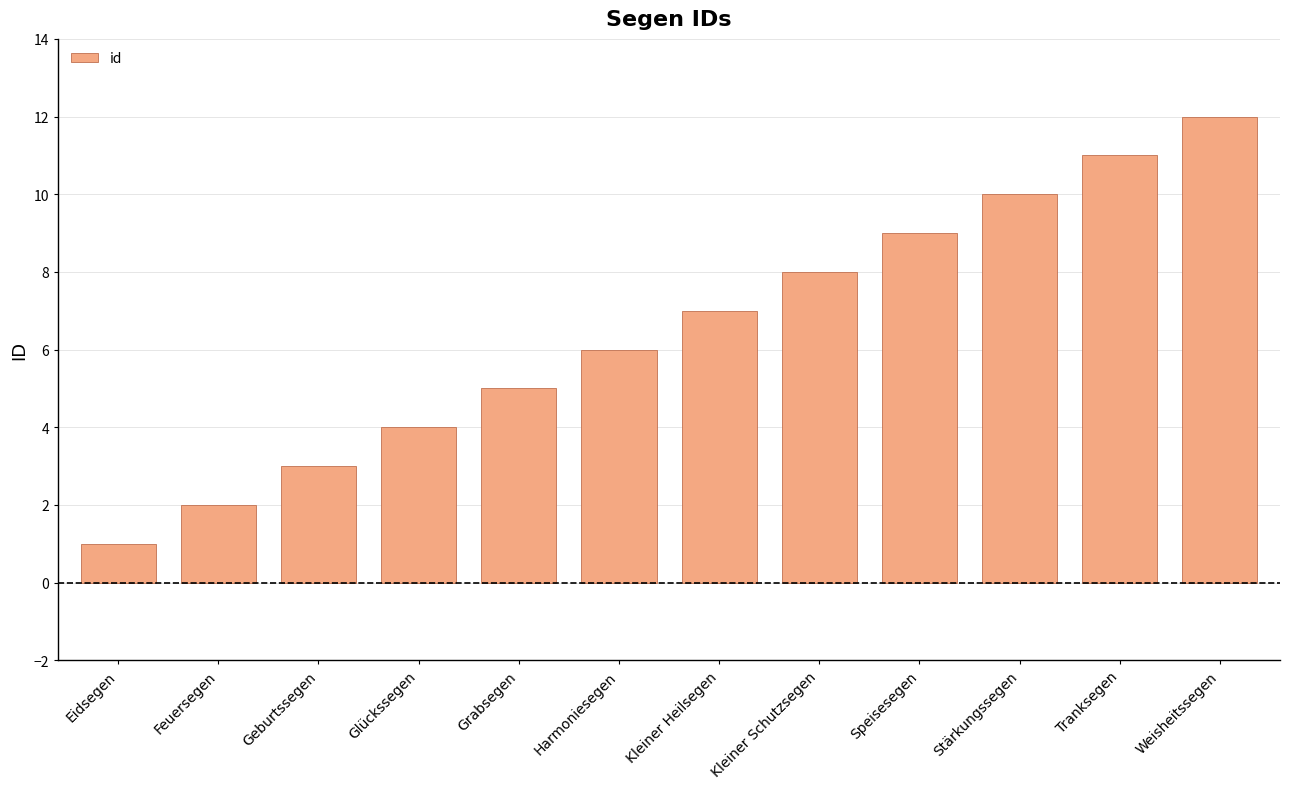

Reading right to left, list all the values displayed in this chart.

12	11	10	9	8	7	6	5	4	3	2	1